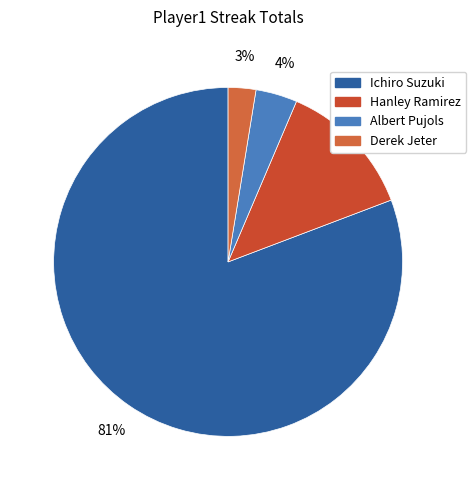

To the nearest percent, what is the combined percentage of Derek Jeter and Hanley Ramirez?

15%